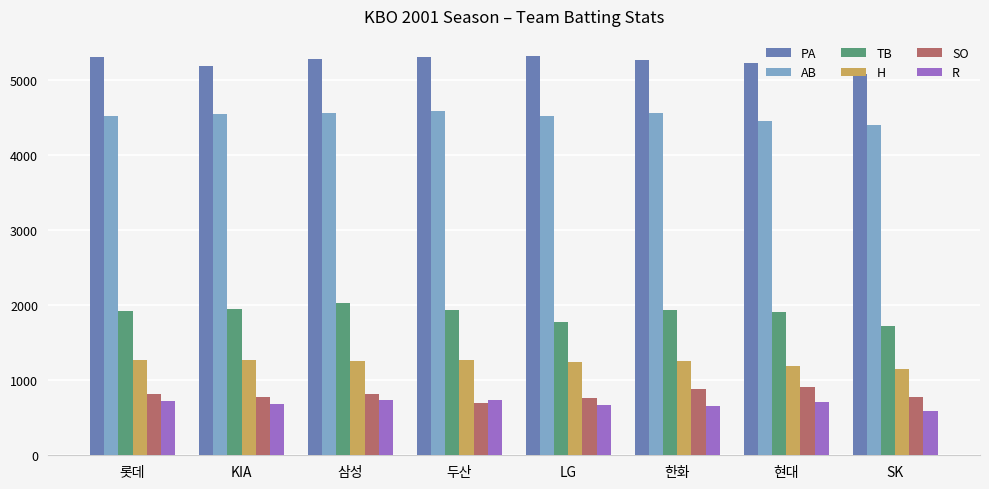

What position from the right is 롯데?

8